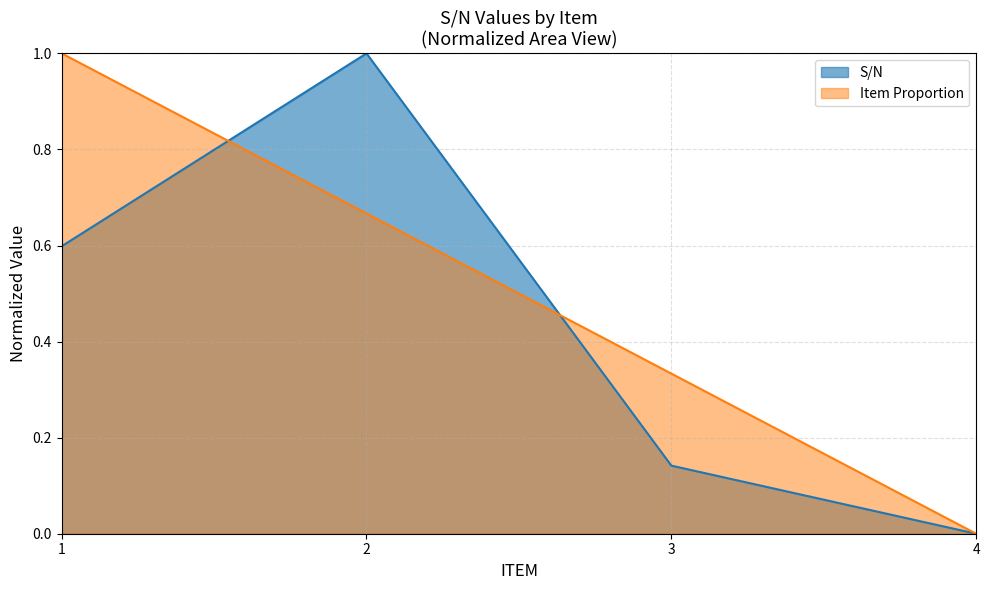

True or false: the data shows 0.1 at 3.

True